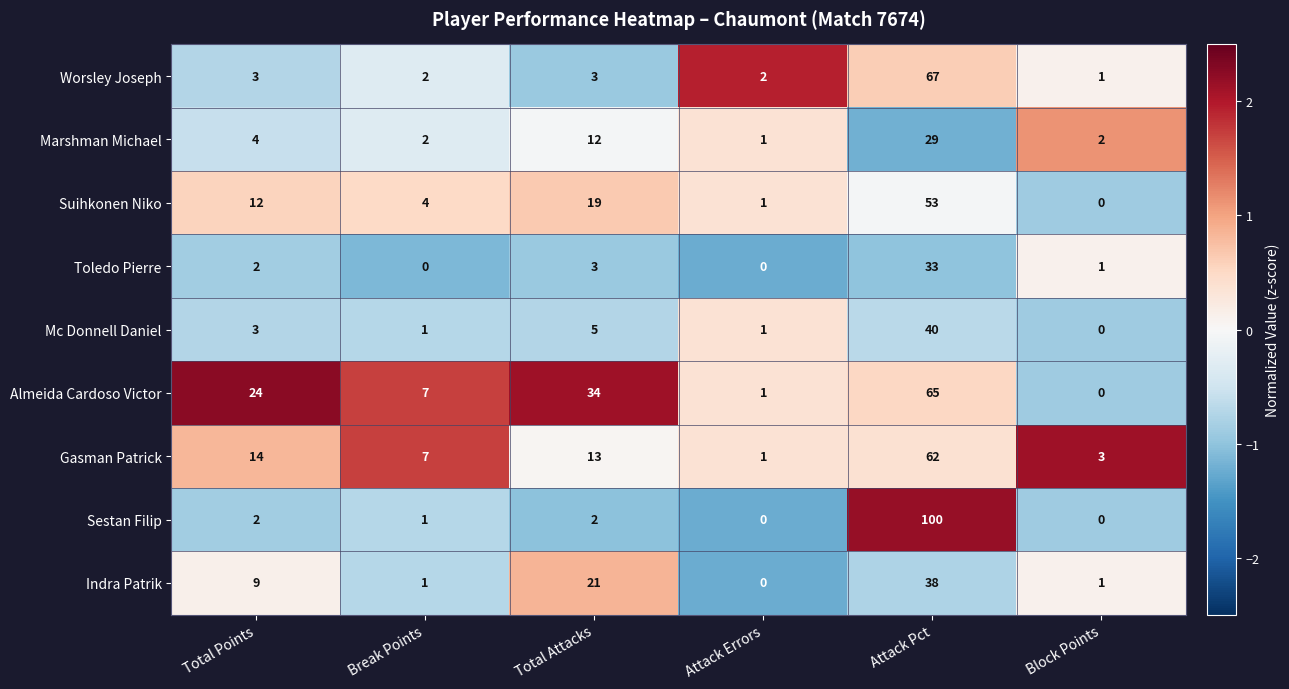

At which label does Worsley Joseph reach its peak?

Attack Pct